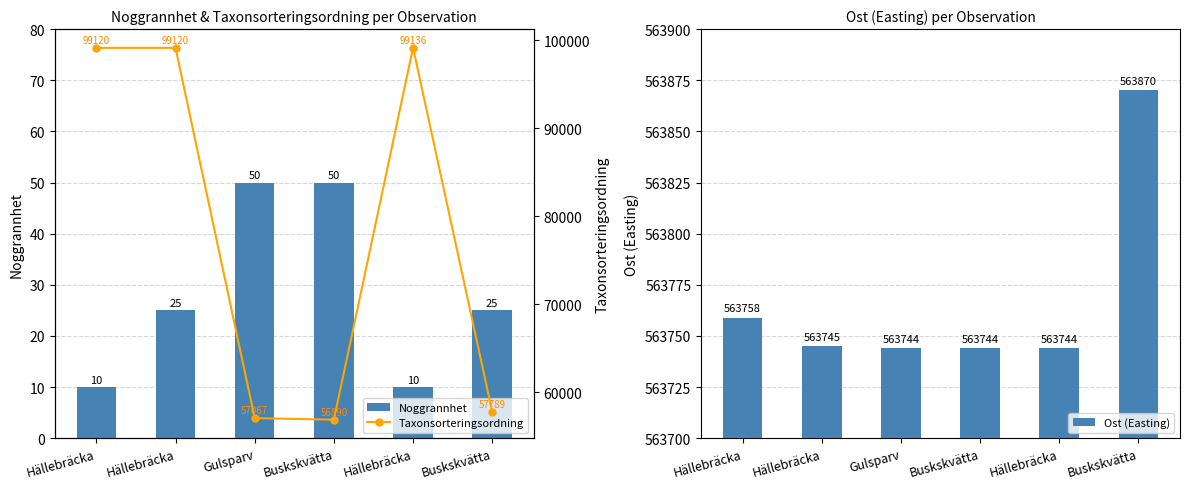

Rank the categories by Taxonsorteringsordning value from highest to lowest.

Hällebräcka, Hällebräcka, Hällebräcka, Buskskvätta, Gulsparv, Buskskvätta